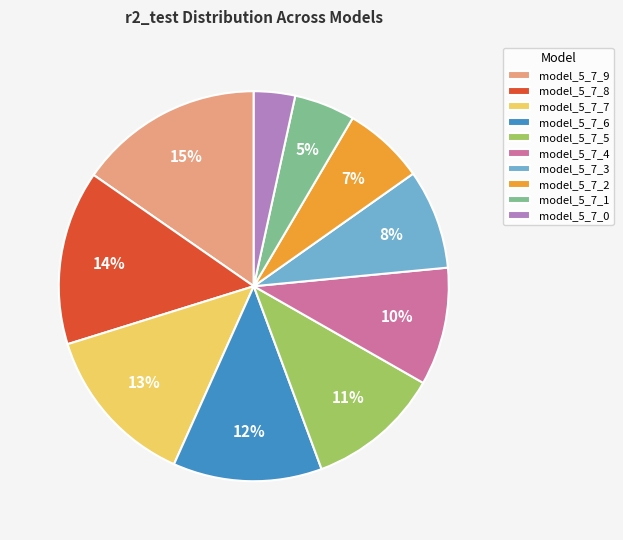

Combined, do model_5_7_2 and model_5_7_8 account for over 50%?

No